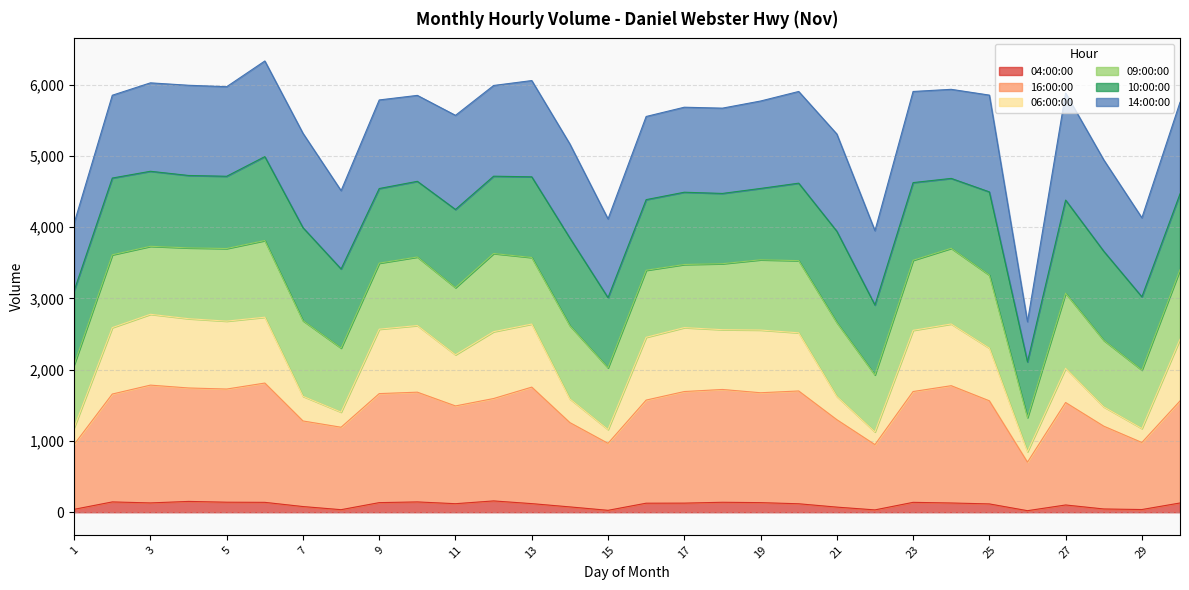

What is the minimum value shown in the chart?

22